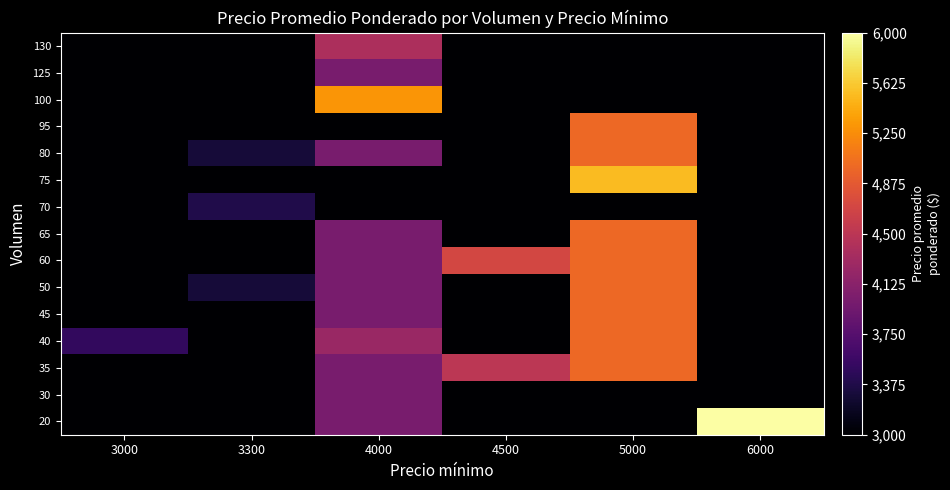

How many data points does each series have?

6